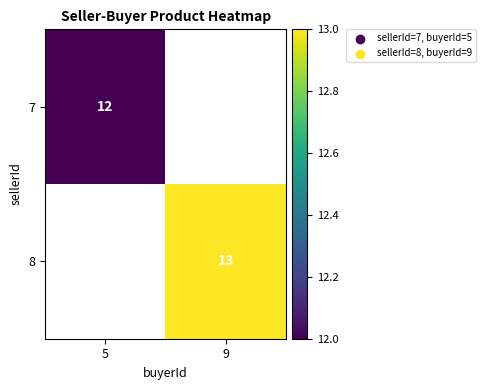

Count the number of categories in the chart.

2